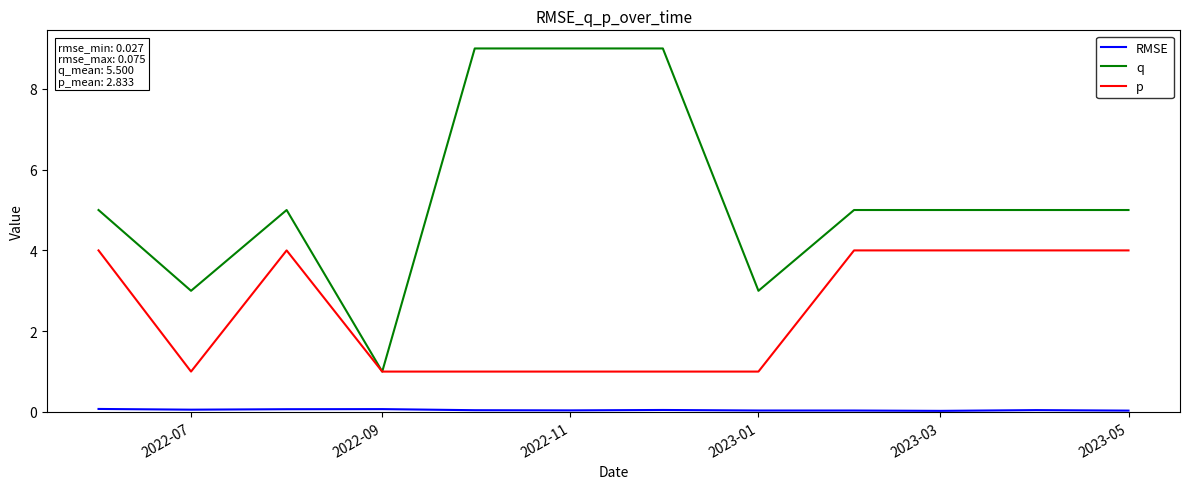

What is the highest value of the p series?

4.0